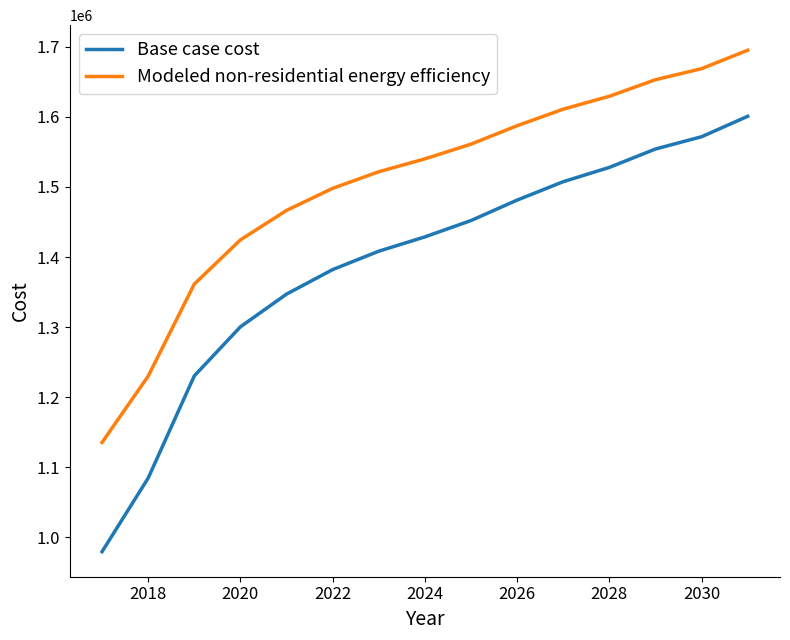

How many lines are shown in the chart?

2